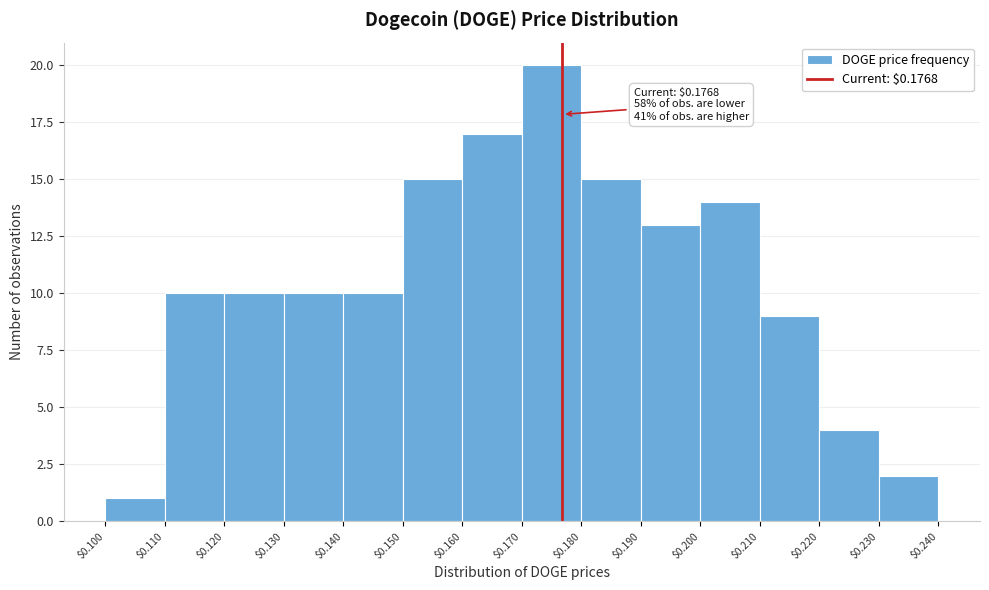

Which range on the x-axis has the tallest bar?

$0.170 to $0.180